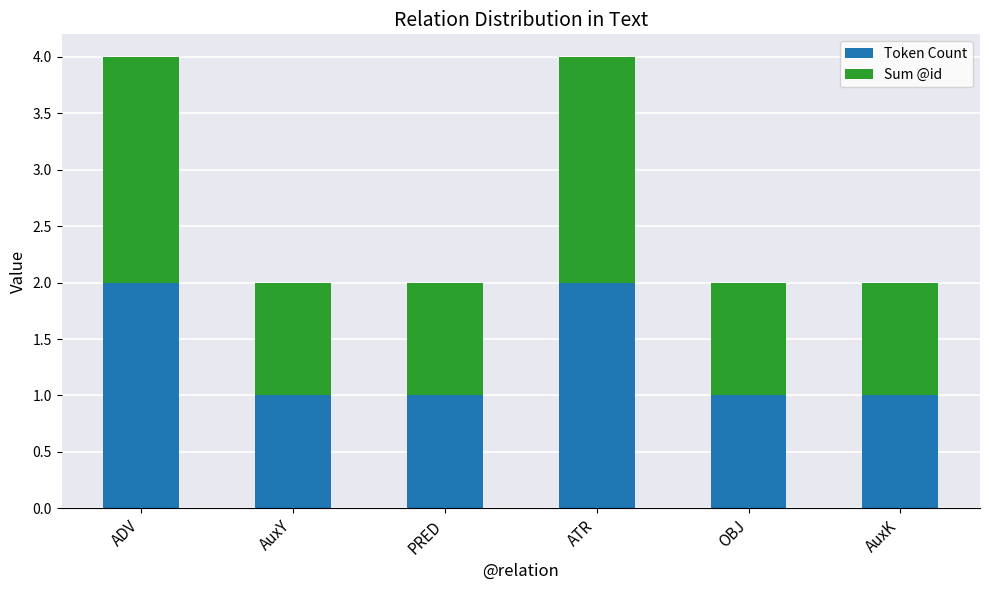

What is the total value across all series at ATR?

4